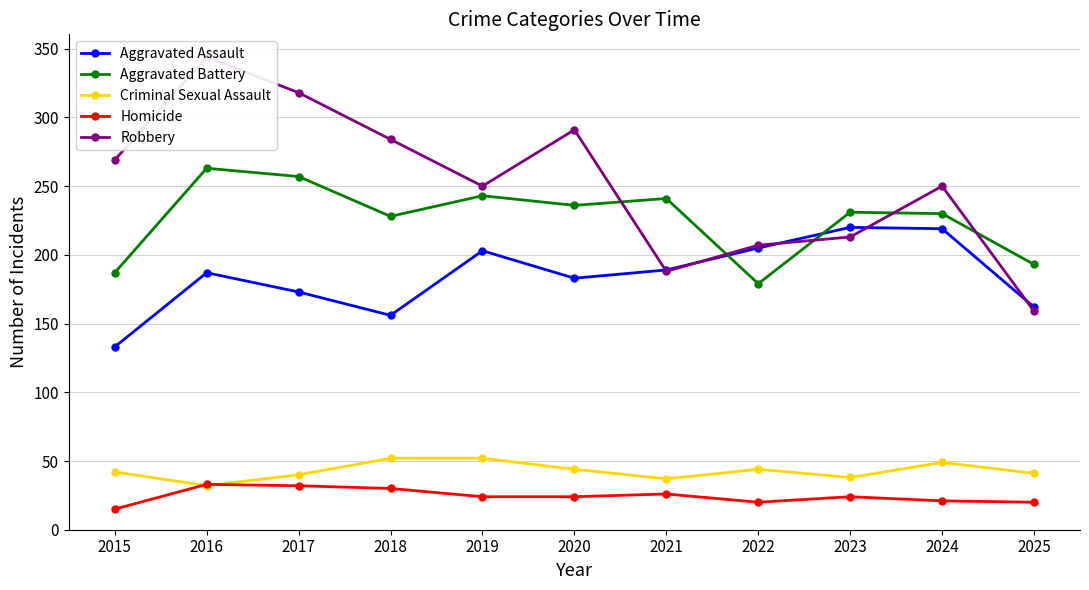

Rank the categories by Aggravated Assault value from lowest to highest.

2015, 2018, 2025, 2017, 2020, 2016, 2021, 2019, 2022, 2024, 2023